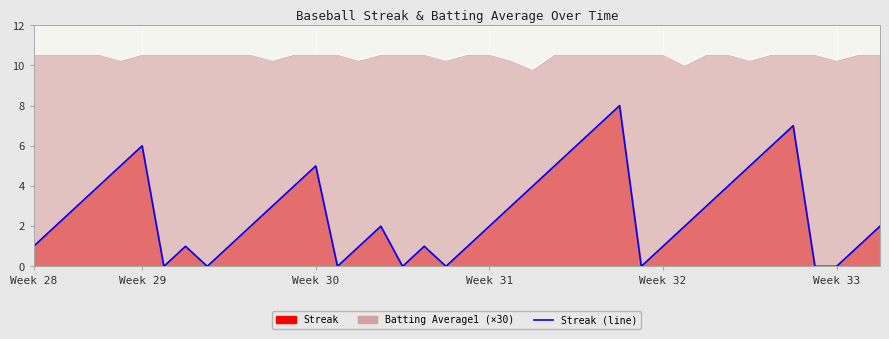

What is the sum of all Batting Avg scaled line values?

419.0